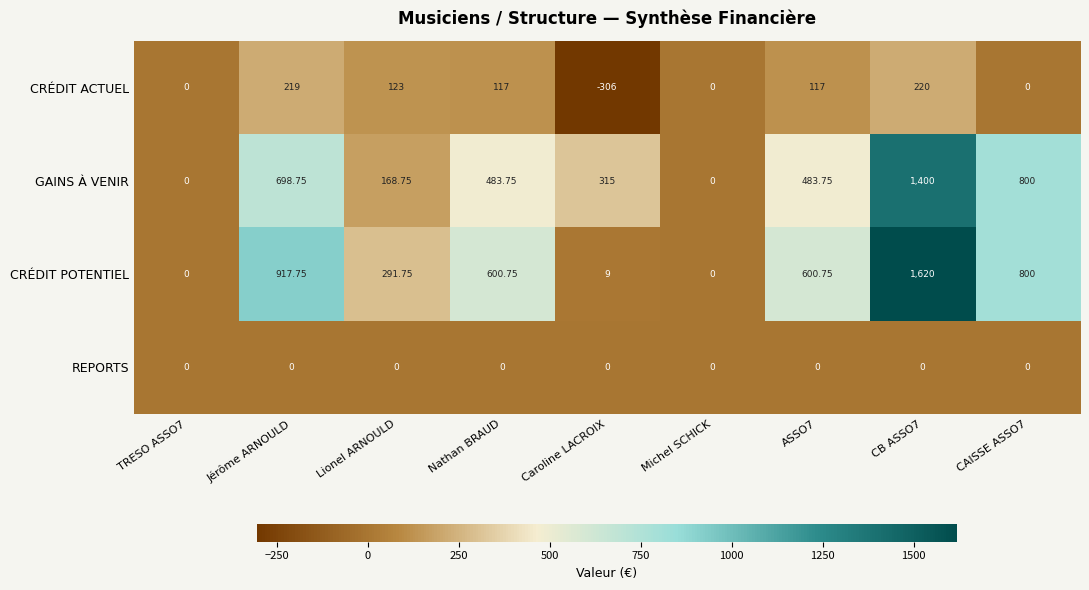

At which category does the chart reach its minimum across all series?

Caroline LACROIX